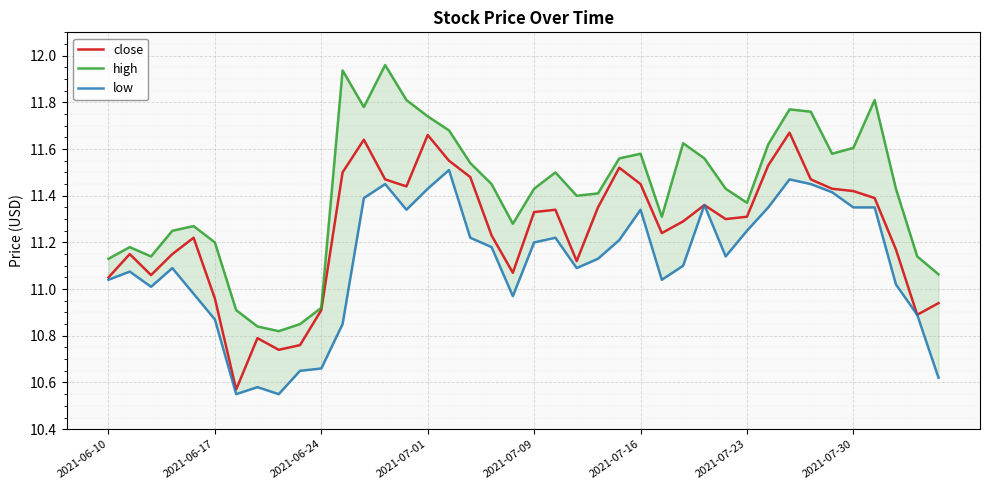

List the series in order of their overall mean, highest first.

high, close, low